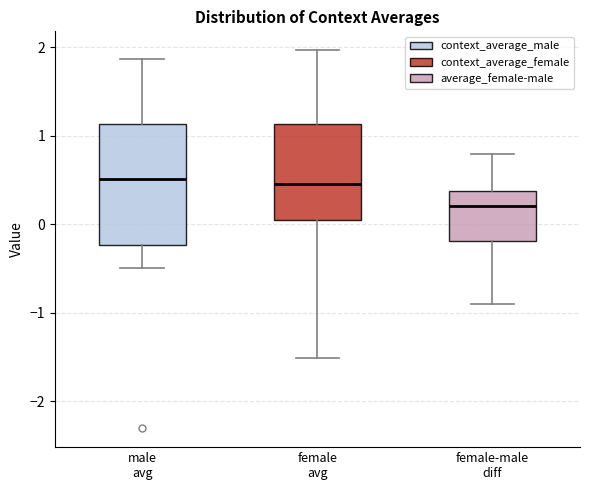

Where does the upper whisker of the box for female avg end on the y-axis? The values are not printed on the chart, so give them approximately, as read against the axis.

2.0